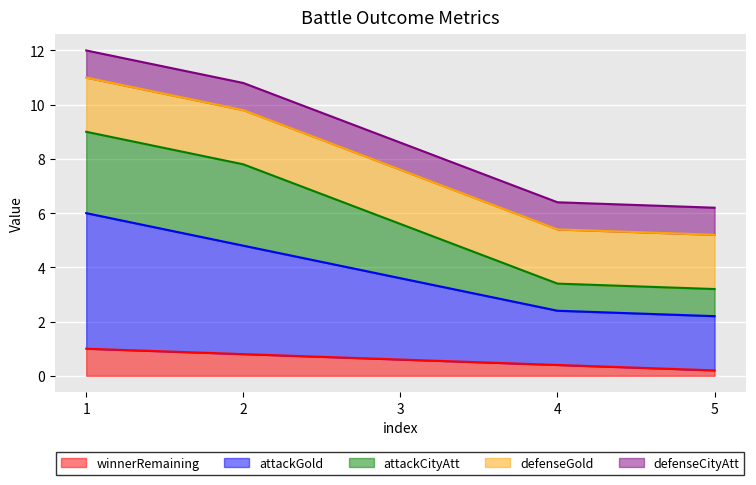

What is the average value of the attackGold series?

3.8